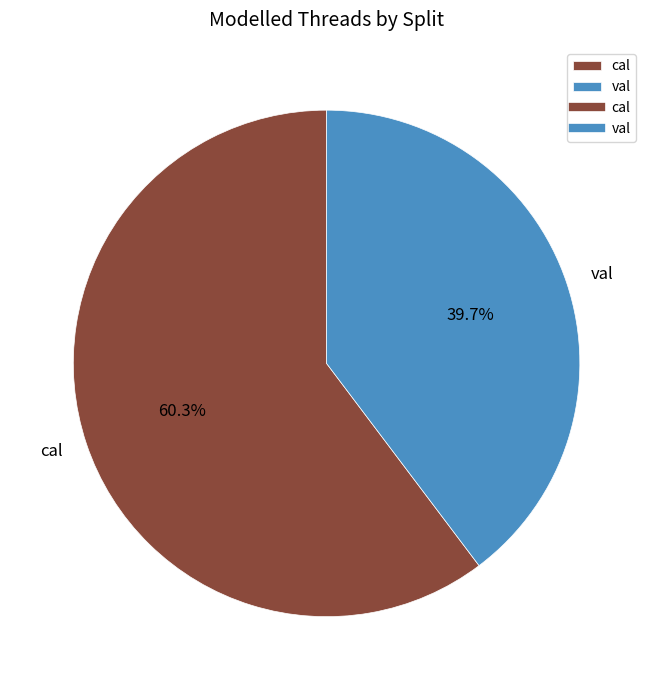

How many slices are in this pie chart?

2